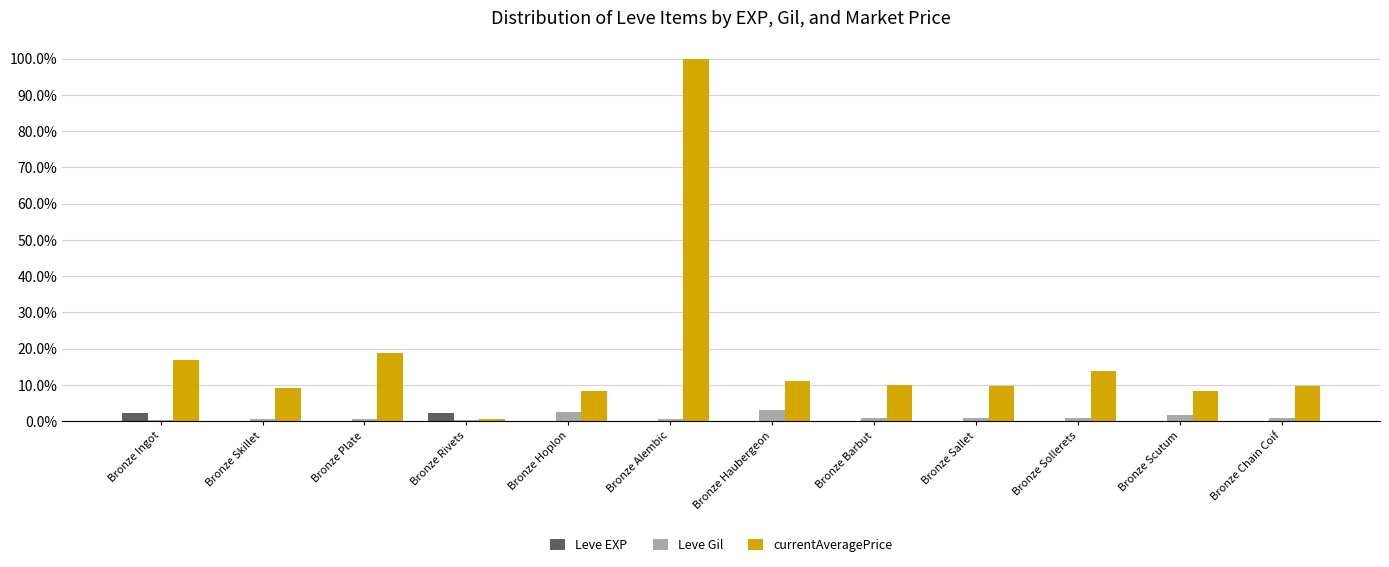

What is the greatest value displayed?

1.0